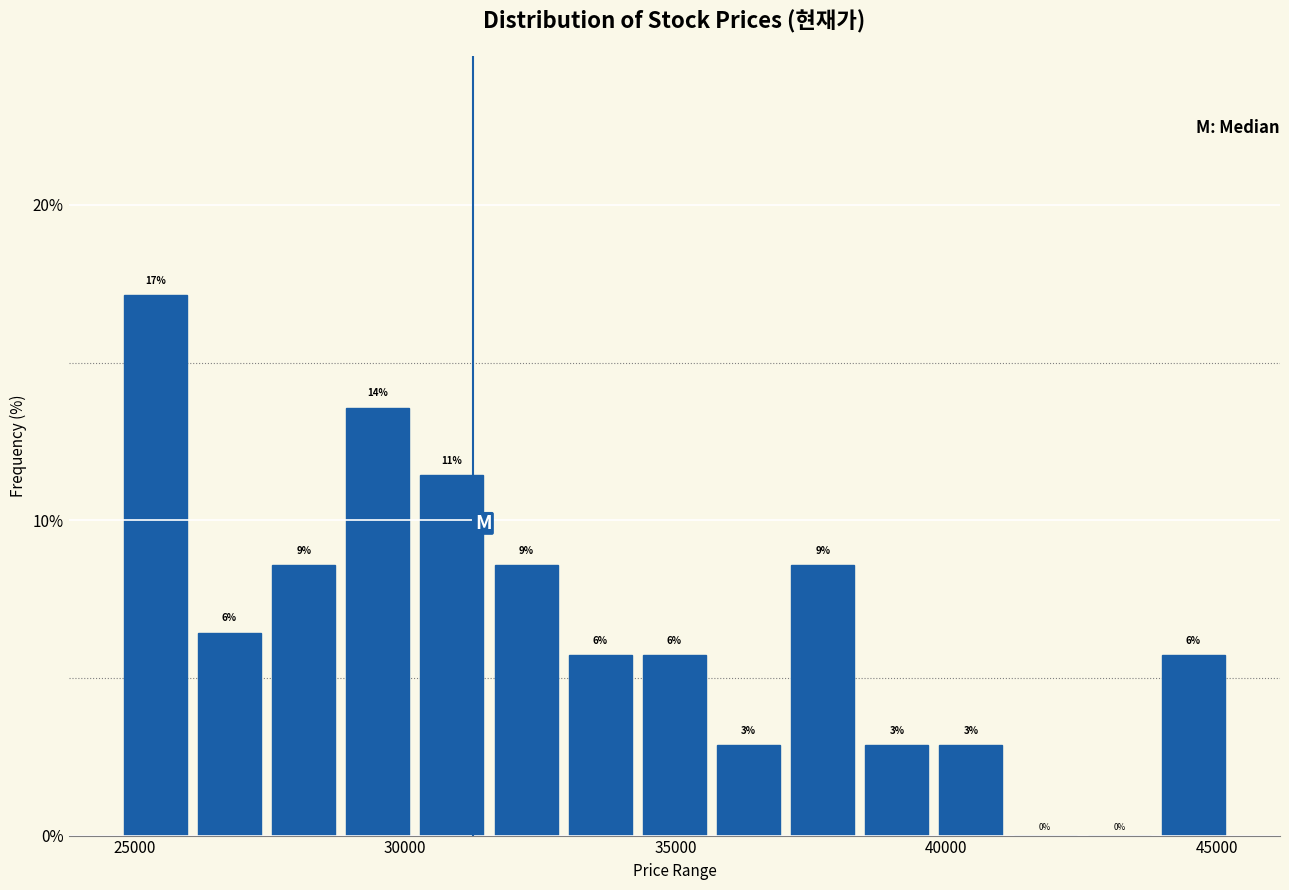

Around what value on the x-axis is the tallest bar? Give the approximate position of its centre, as read against the axis.

25500